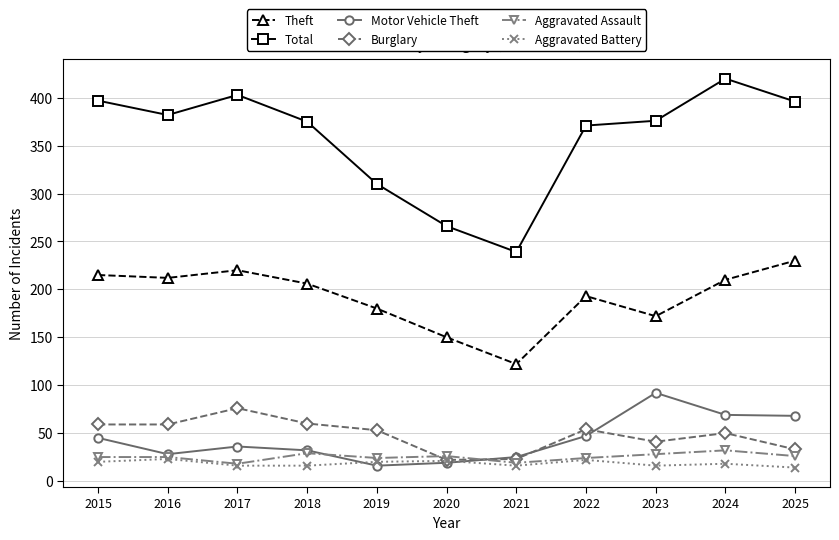

What is the minimum value for Theft?

122